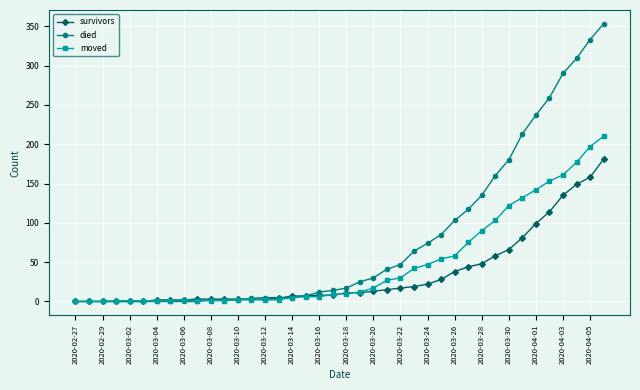

Rank the series by their average value, from lowest to highest.

survivors, moved, died